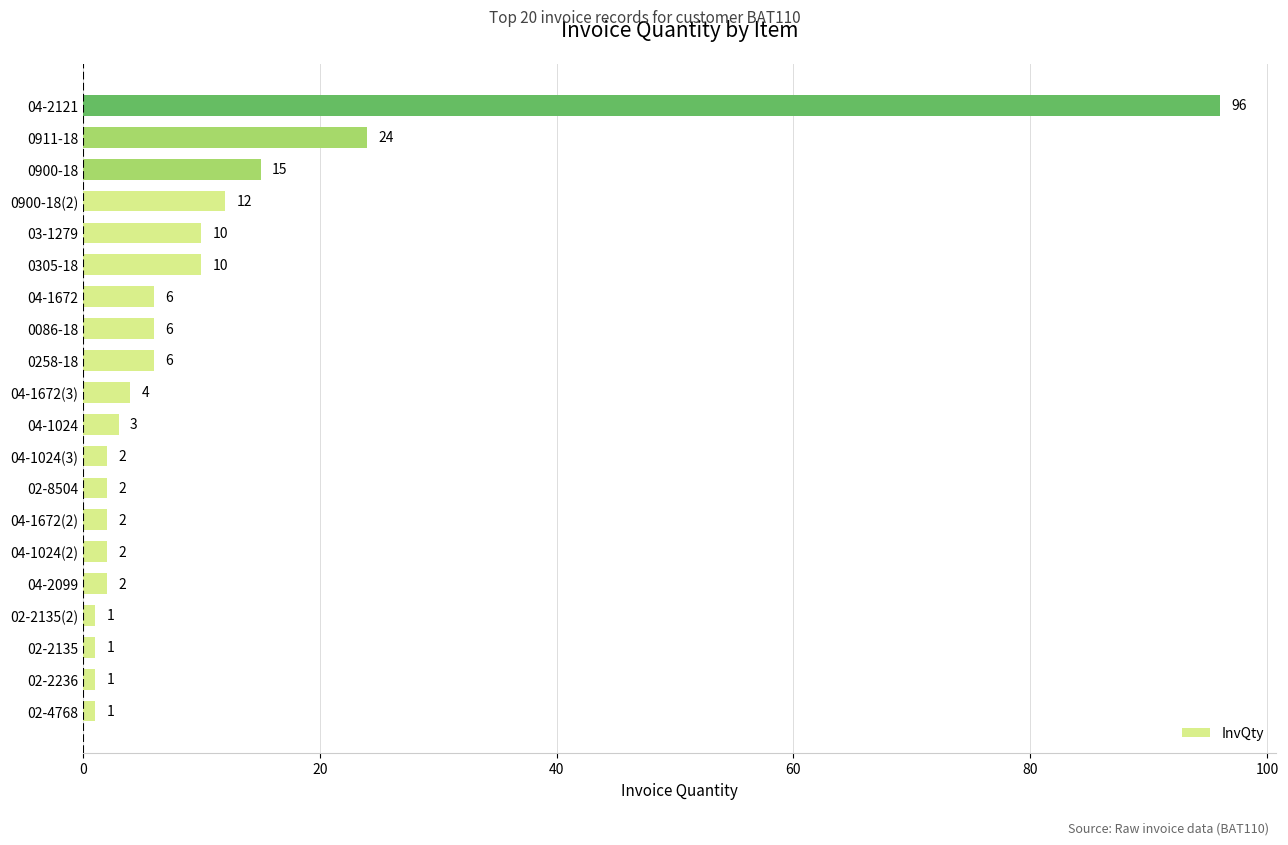

Reading top to bottom, extract all data points from this chart.

04-2121=96	0911-18=24	0900-18=15	0900-18(2)=12	03-1279=10	0305-18=10	04-1672=6	0086-18=6	0258-18=6	04-1672(3)=4	04-1024=3	04-1024(3)=2	02-8504=2	04-1672(2)=2	04-1024(2)=2	04-2099=2	02-2135(2)=1	02-2135=1	02-2236=1	02-4768=1